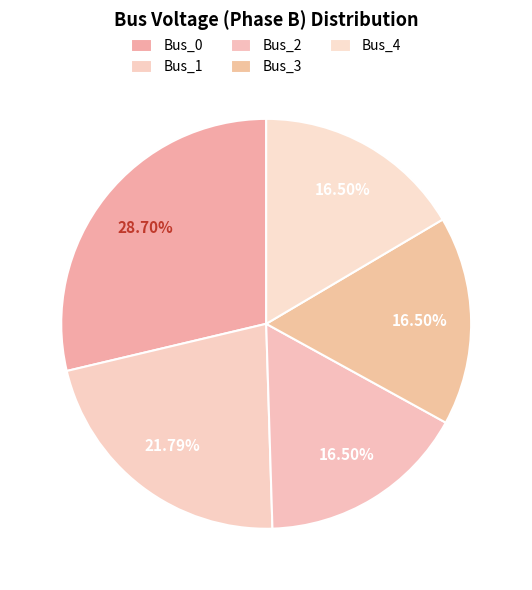

What percentage is the Bus_4 slice, to the nearest percent?

17%